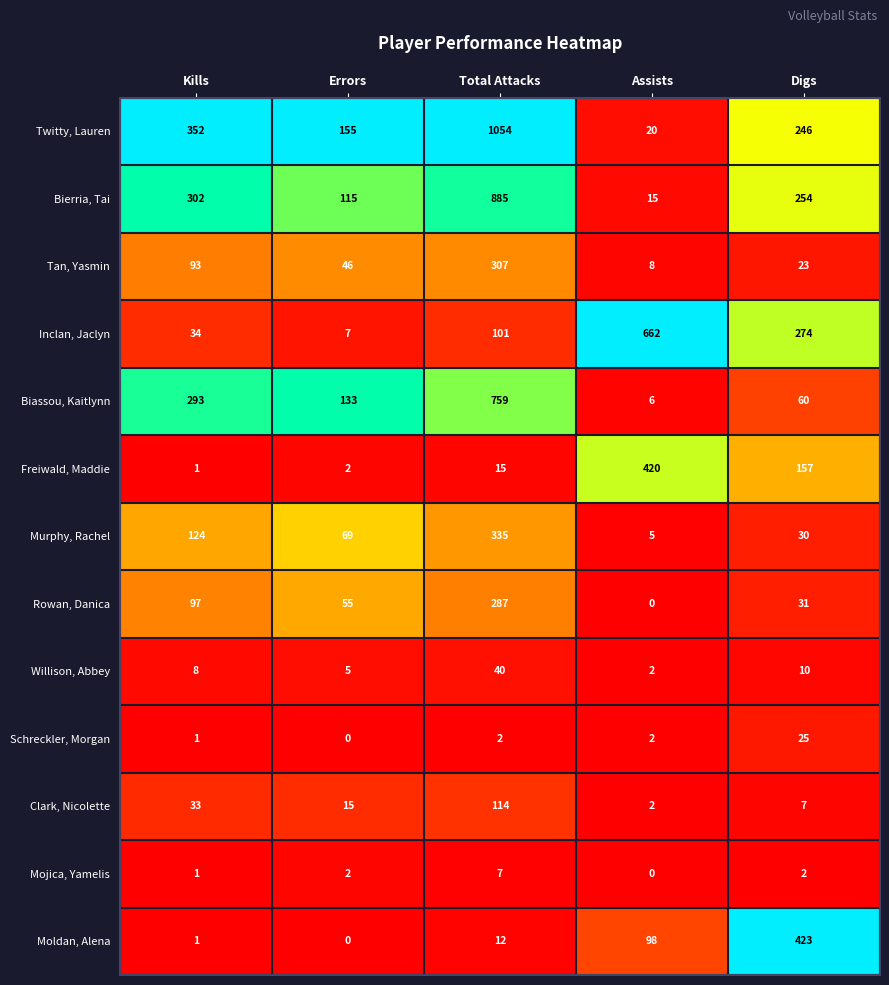

What is the total value across all series at Errors?

604